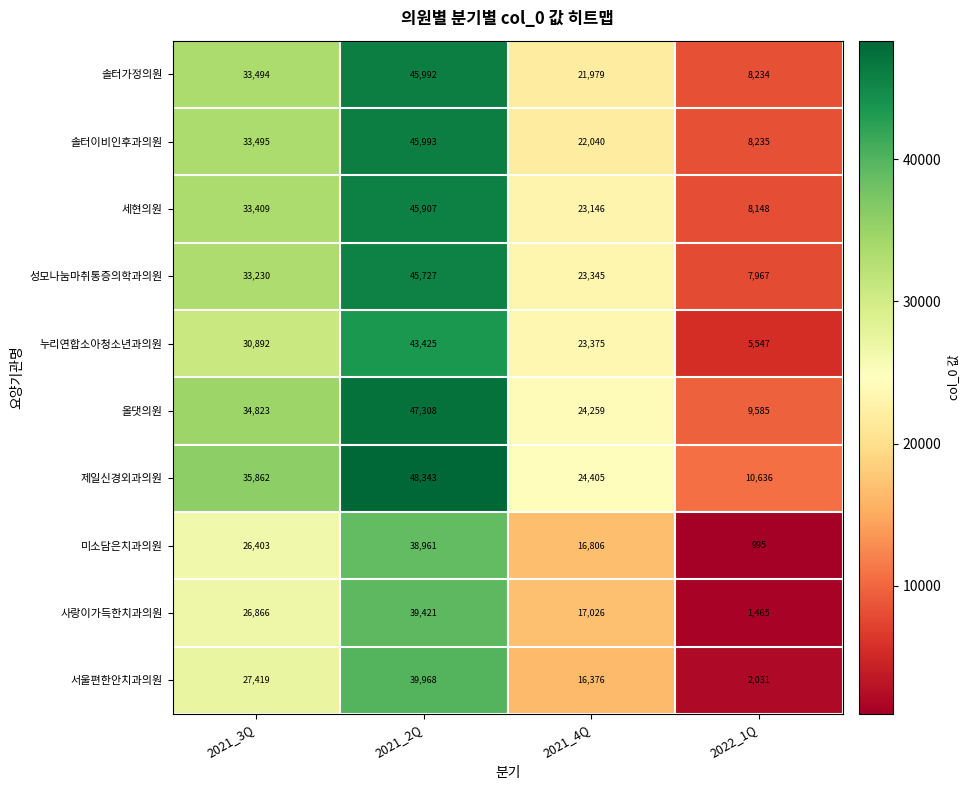

At 2021_2Q, list the series in order from largest to smallest.

제일신경외과의원, 올댓의원, 솔터이비인후과의원, 솔터가정의원, 세현의원, 성모나눔마취통증의학과의원, 누리연합소아청소년과의원, 서울편한안치과의원, 사랑이가득한치과의원, 미소담은치과의원